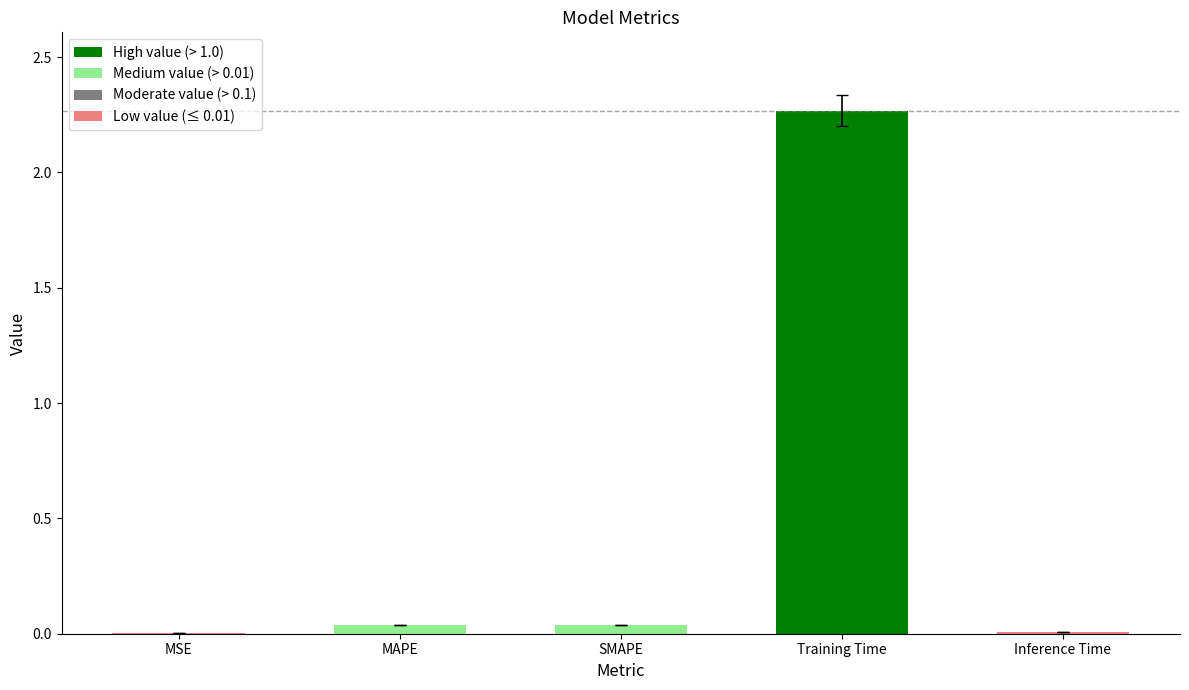

Between MSE and Training Time, which is larger?

Training Time